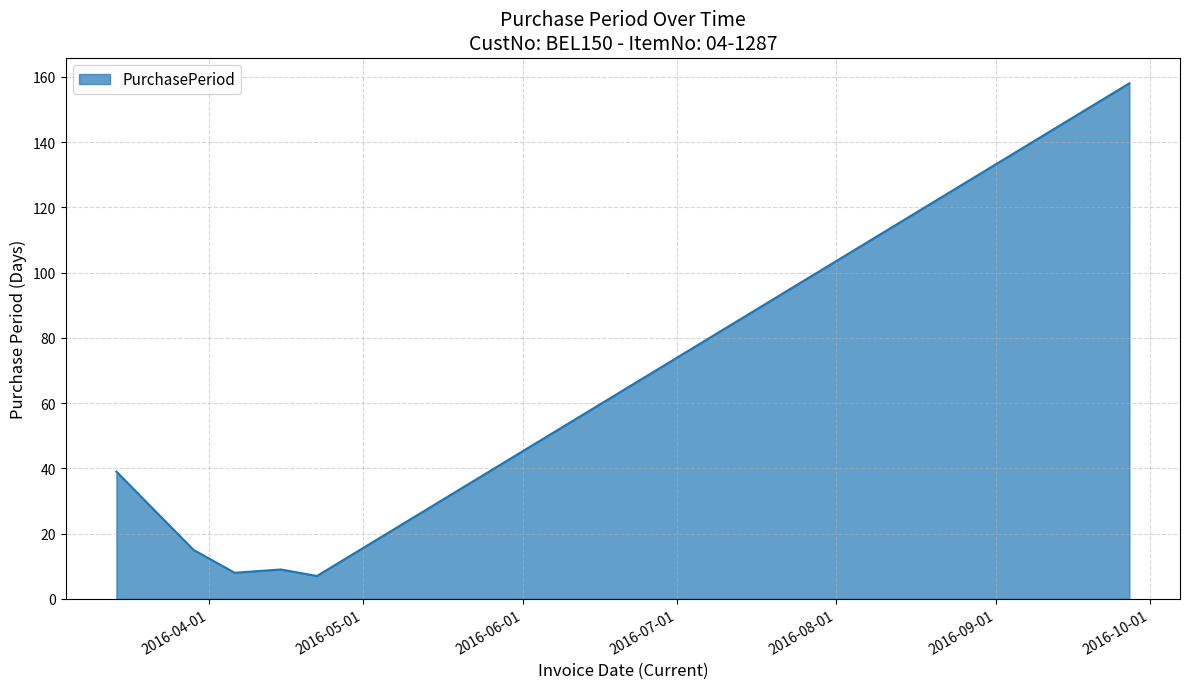

What is the maximum value shown in the chart?

158